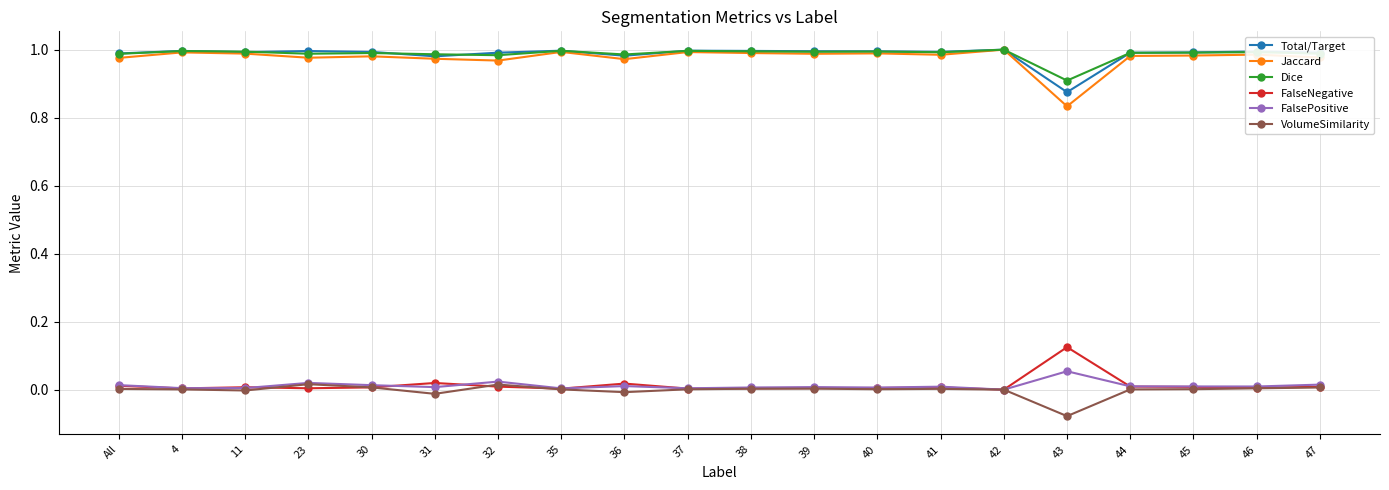

True or false: Dice and VolumeSimilarity cross at least once.

False